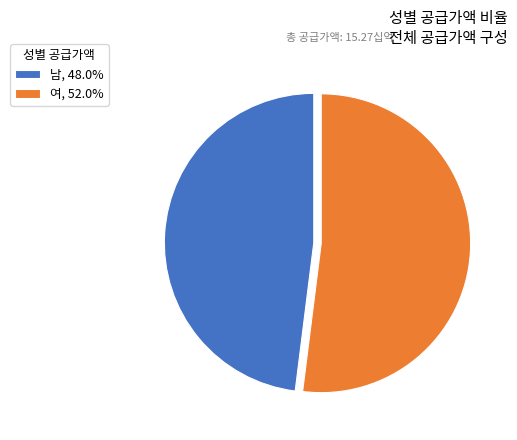

What is the ratio of the value at 여, 52.0% to the value at 남, 48.0%?

1.1